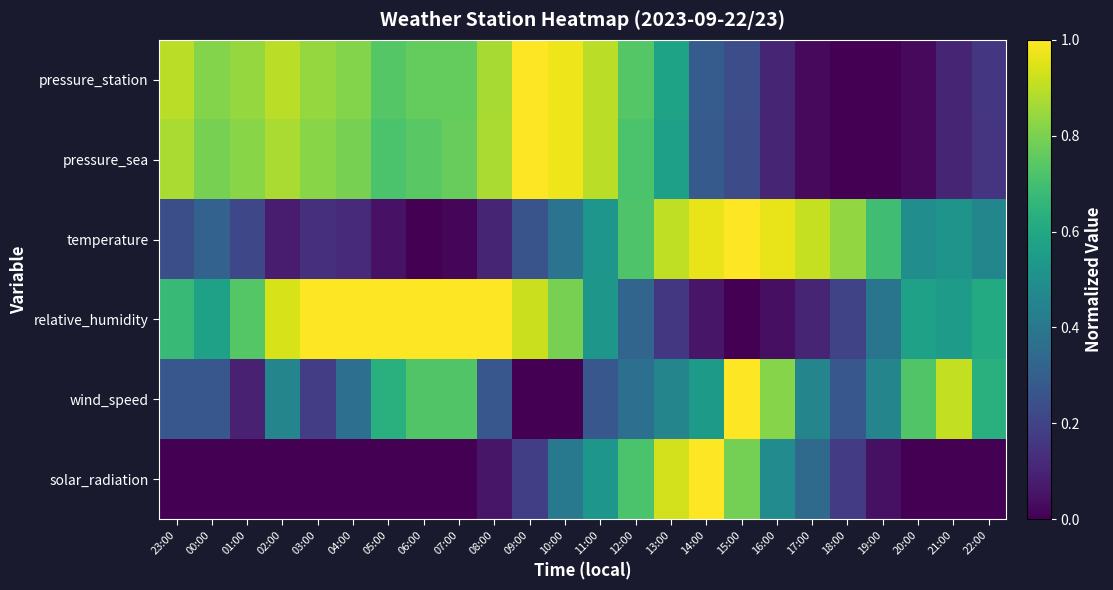

Reading left to right, list all the values displayed in this chart.

pressure_station: 23:00=0.9	00:00=0.8	01:00=0.8	02:00=0.9	03:00=0.8	04:00=0.8	05:00=0.7	06:00=0.8	07:00=0.8	08:00=0.9	09:00=1.0	10:00=1.0	11:00=0.9	12:00=0.7	13:00=0.6	14:00=0.3	15:00=0.2	16:00=0.1	17:00=0.0	18:00=0.0	19:00=0.0	20:00=0.0	21:00=0.1	22:00=0.2
pressure_sea: 23:00=0.9	00:00=0.8	01:00=0.8	02:00=0.9	03:00=0.8	04:00=0.8	05:00=0.7	06:00=0.7	07:00=0.8	08:00=0.9	09:00=1.0	10:00=1.0	11:00=0.9	12:00=0.7	13:00=0.6	14:00=0.3	15:00=0.2	16:00=0.1	17:00=0.0	18:00=0.0	19:00=0.0	20:00=0.0	21:00=0.1	22:00=0.2
temperature: 23:00=0.2	00:00=0.3	01:00=0.2	02:00=0.1	03:00=0.1	04:00=0.1	05:00=0.0	06:00=0.0	07:00=0.0	08:00=0.1	09:00=0.3	10:00=0.4	11:00=0.5	12:00=0.7	13:00=0.9	14:00=1.0	15:00=1.0	16:00=1.0	17:00=0.9	18:00=0.8	19:00=0.7	20:00=0.5	21:00=0.5	22:00=0.5
relative_humidity: 23:00=0.7	00:00=0.6	01:00=0.7	02:00=0.9	03:00=1.0	04:00=1.0	05:00=1.0	06:00=1.0	07:00=1.0	08:00=1.0	09:00=0.9	10:00=0.8	11:00=0.5	12:00=0.3	13:00=0.2	14:00=0.1	15:00=0.0	16:00=0.0	17:00=0.1	18:00=0.2	19:00=0.4	20:00=0.6	21:00=0.6	22:00=0.6
wind_speed: 23:00=0.3	00:00=0.3	01:00=0.1	02:00=0.5	03:00=0.2	04:00=0.4	05:00=0.6	06:00=0.7	07:00=0.7	08:00=0.3	09:00=0.0	10:00=0.0	11:00=0.3	12:00=0.4	13:00=0.5	14:00=0.5	15:00=1.0	16:00=0.8	17:00=0.5	18:00=0.3	19:00=0.5	20:00=0.7	21:00=0.9	22:00=0.6
solar_radiation: 23:00=0.0	00:00=0.0	01:00=0.0	02:00=0.0	03:00=0.0	04:00=0.0	05:00=0.0	06:00=0.0	07:00=0.0	08:00=0.1	09:00=0.2	10:00=0.4	11:00=0.5	12:00=0.7	13:00=0.9	14:00=1.0	15:00=0.8	16:00=0.5	17:00=0.3	18:00=0.2	19:00=0.0	20:00=0.0	21:00=0.0	22:00=0.0